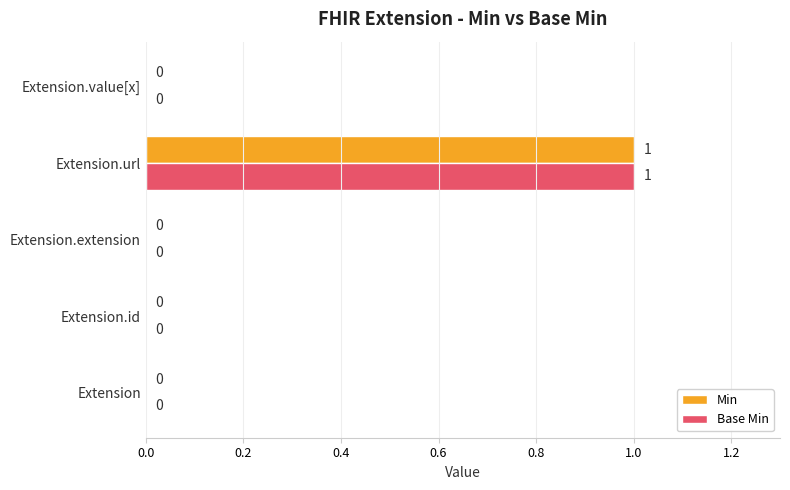

Count the number of categories in the chart.

5